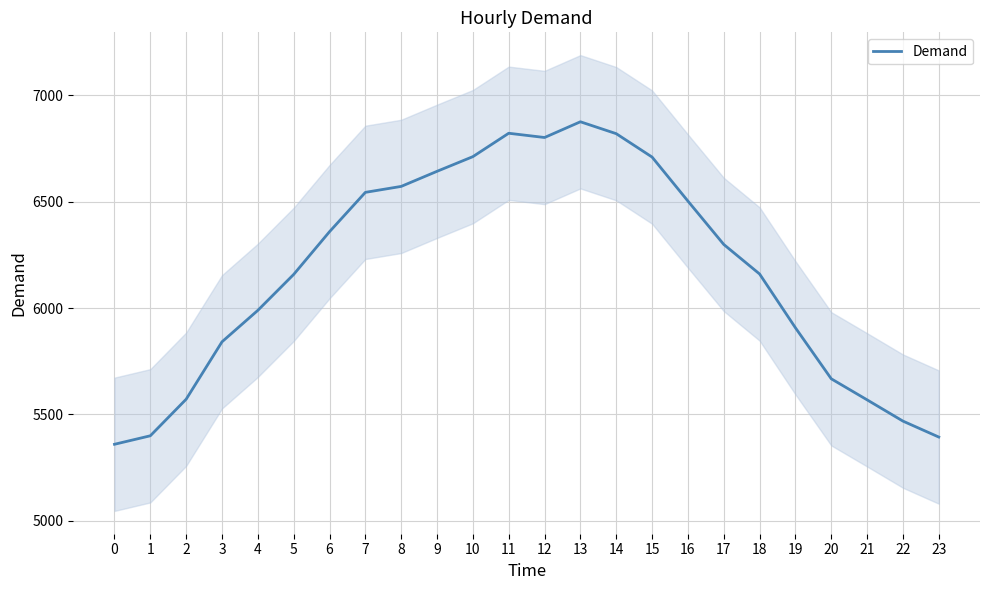

The chart shows a value of 8975 at 10. True or false?

False